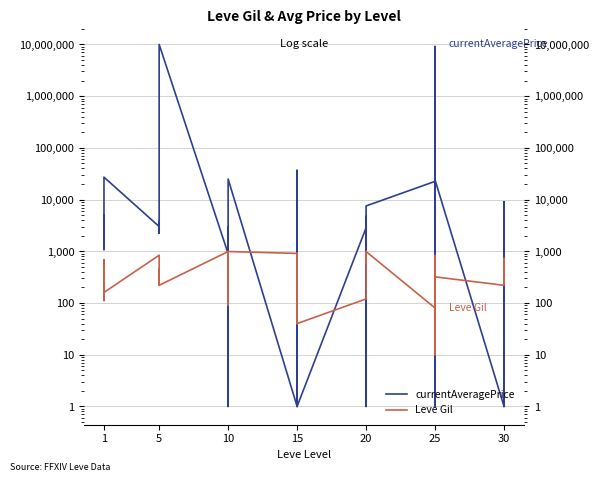

At 5, list the series in order from largest to smallest.

currentAveragePrice, Leve Gil